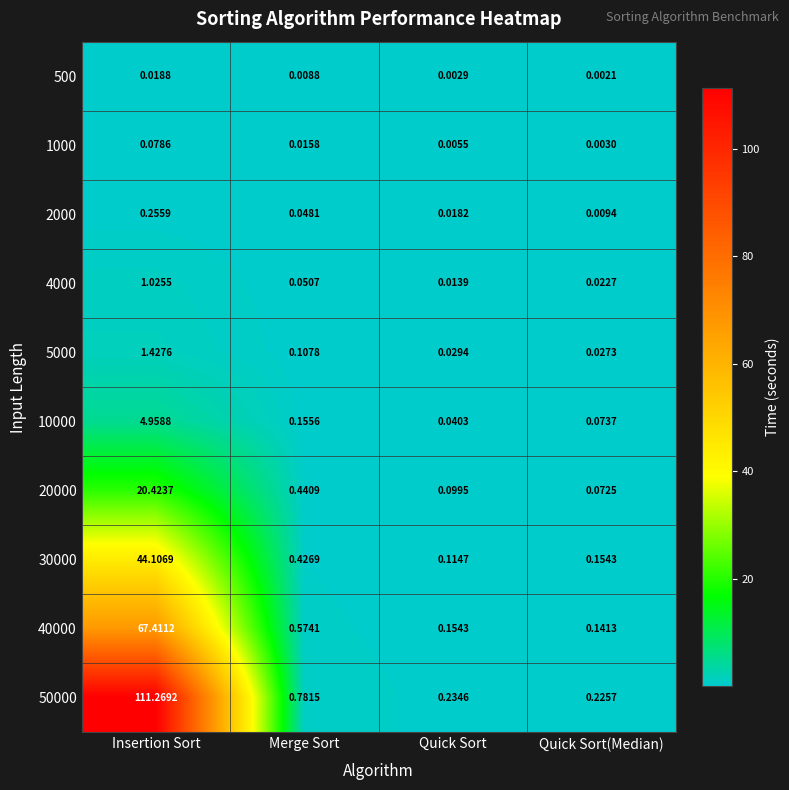

Which series has the largest total across all categories?

50000